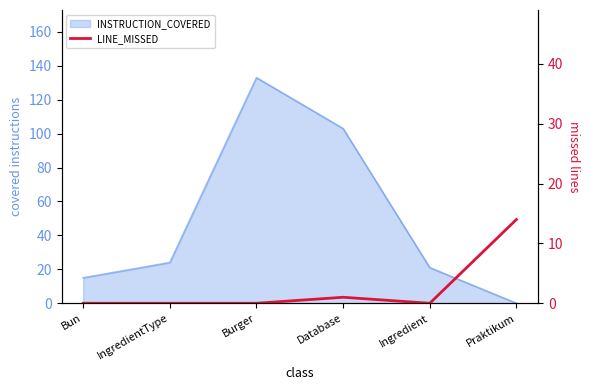

How many data points does each series have?

6